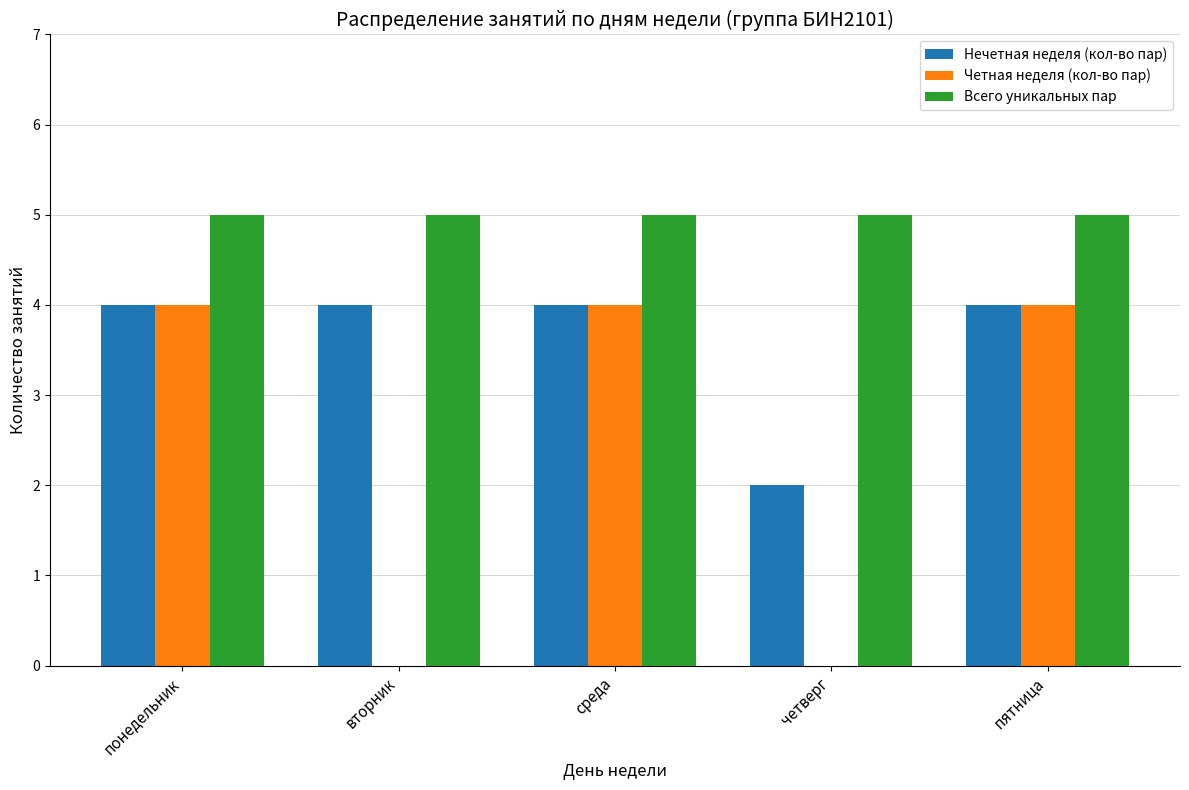

Count the number of data series in this chart.

3